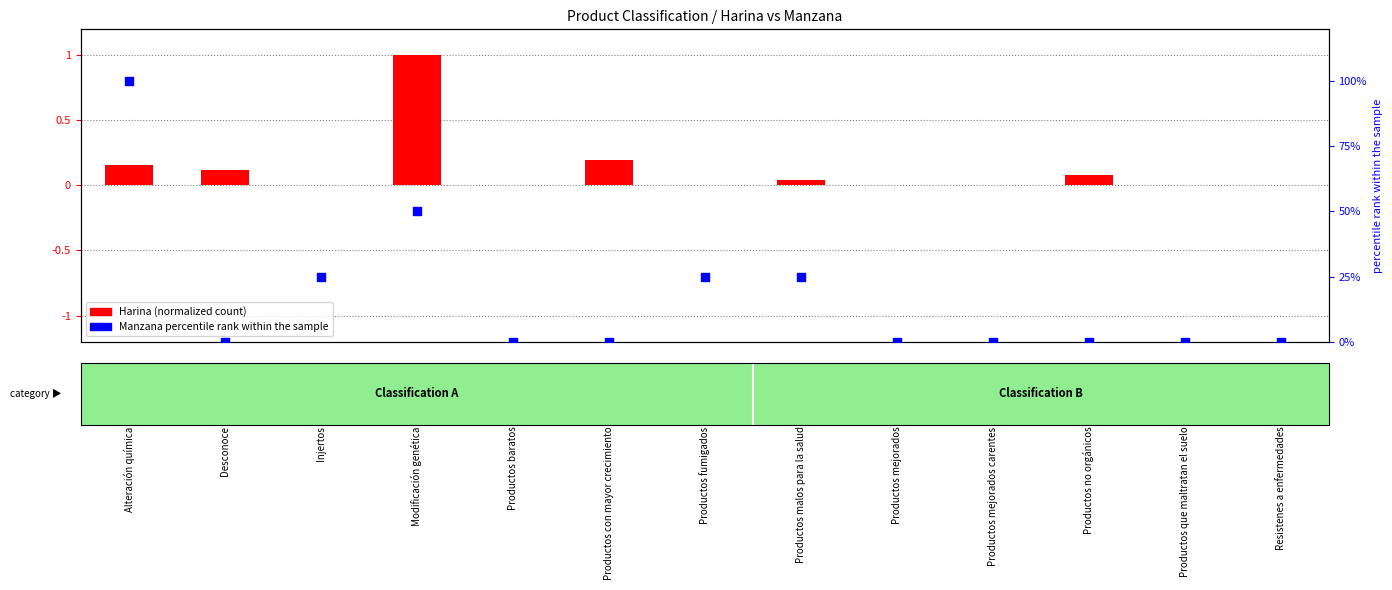

At how many categories does at least one series exceed 33?

2